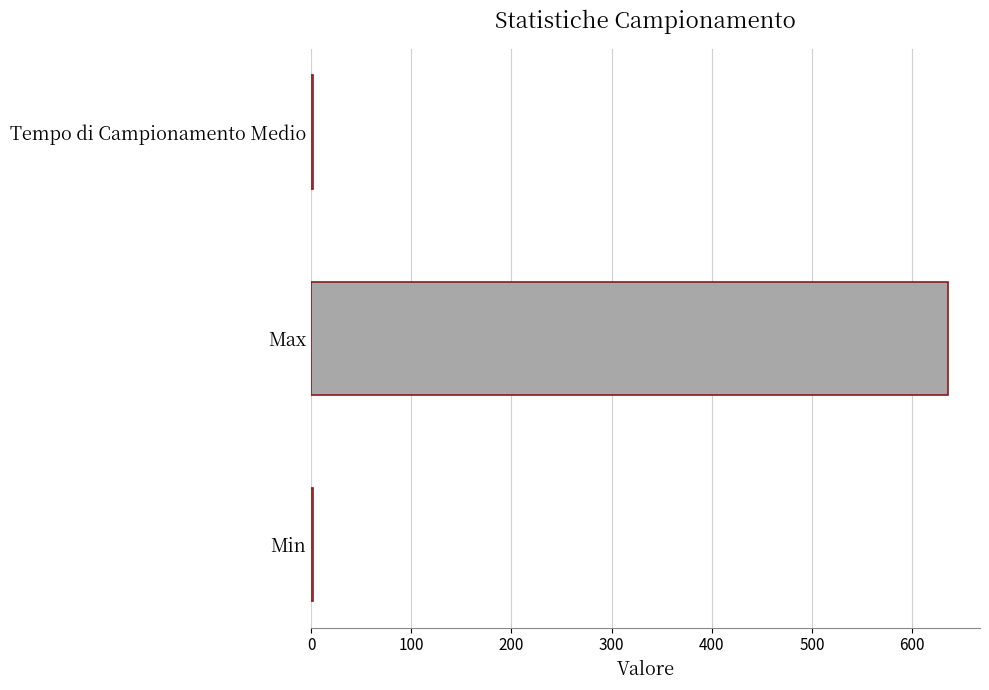

Which category has the highest value across all series?

Max